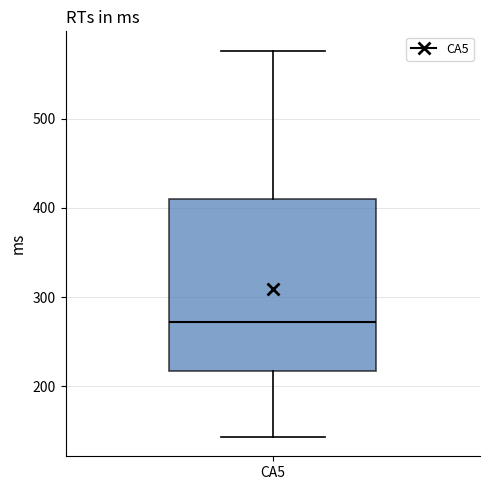

Where does the upper whisker of the box for CA5 end on the y-axis? The values are not printed on the chart, so give them approximately, as read against the axis.

580